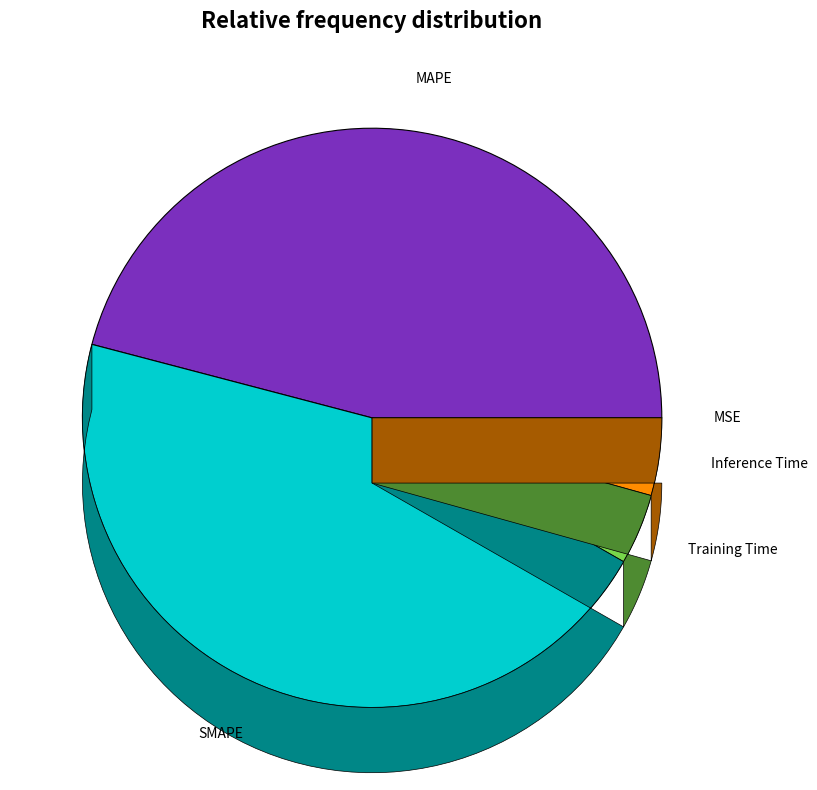

Which slice is the largest?

MAPE